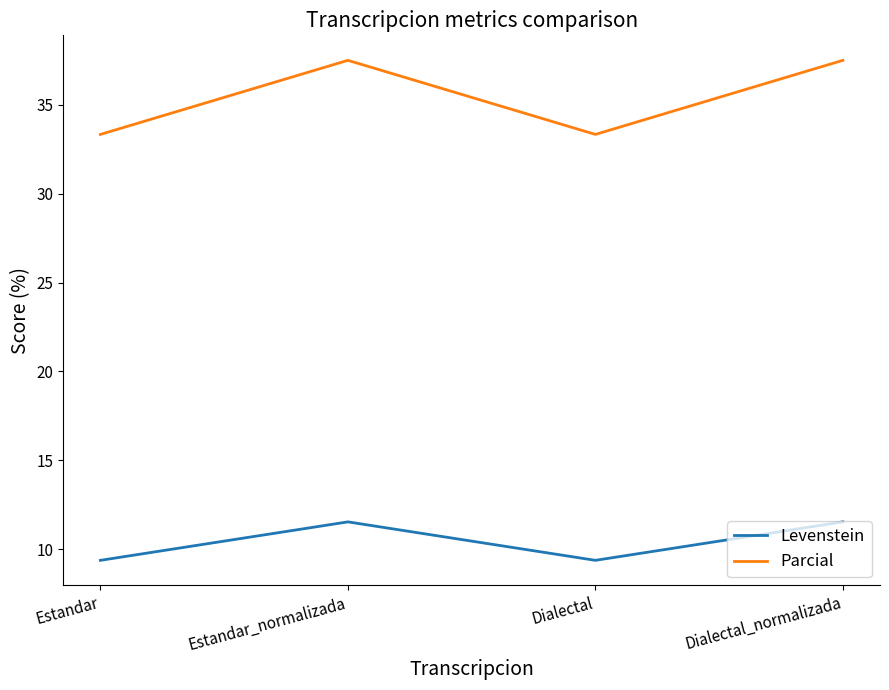

How many interior local peaks does the Levenstein series have?

1